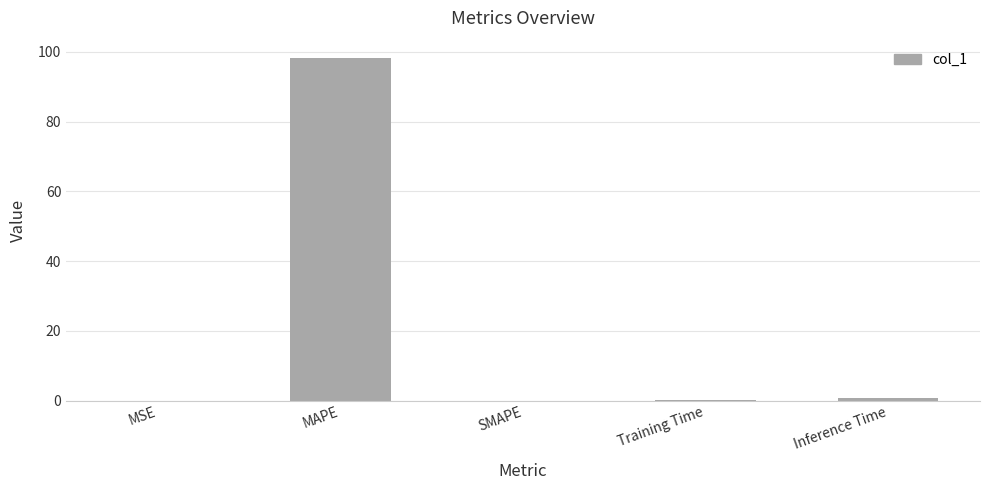

What is the sum of the values at SMAPE and MAPE?

98.3